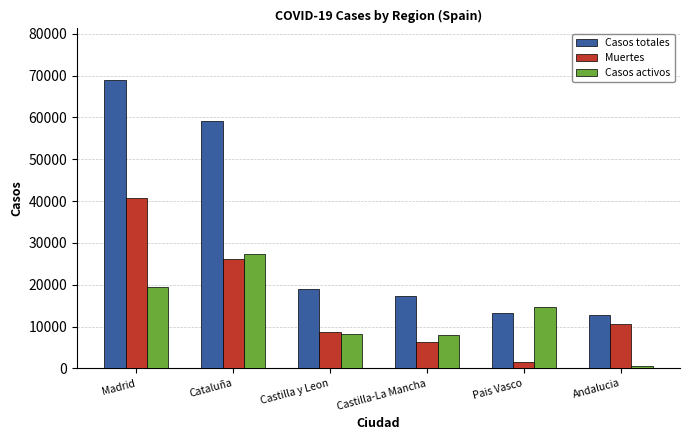

How many bars are there in each group?

3